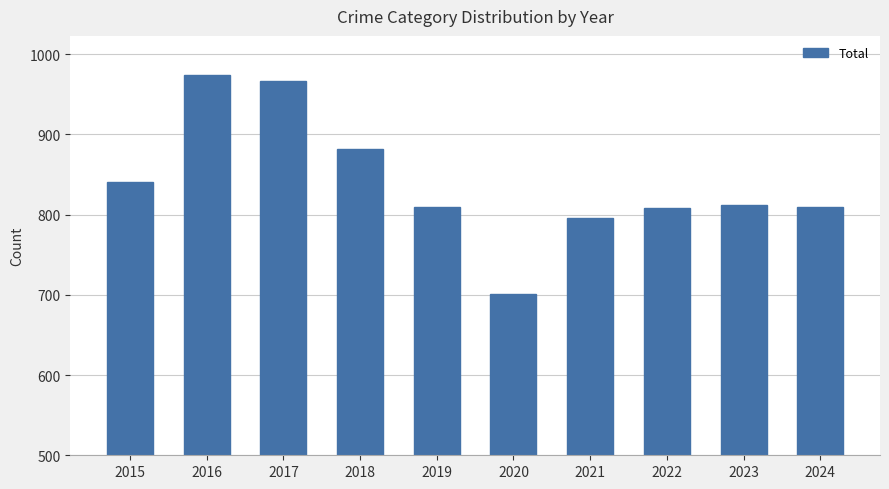

What is the difference between the maximum and minimum values?

273